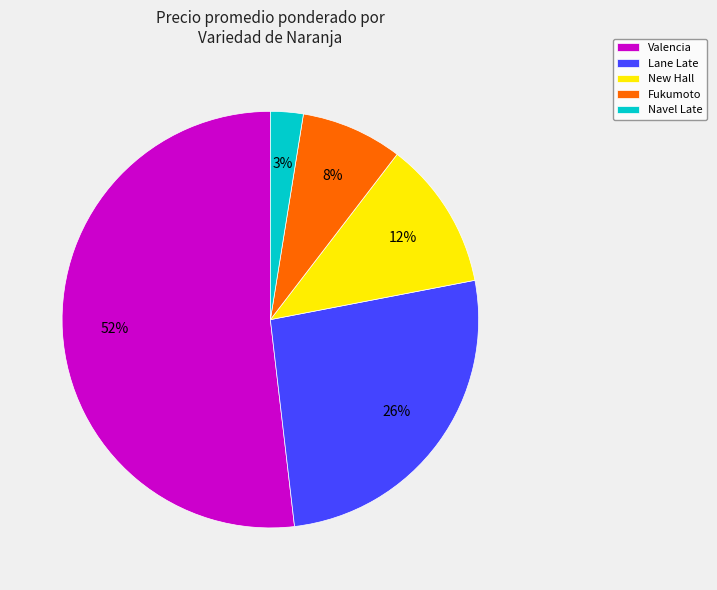

Count the number of slices in the pie.

5